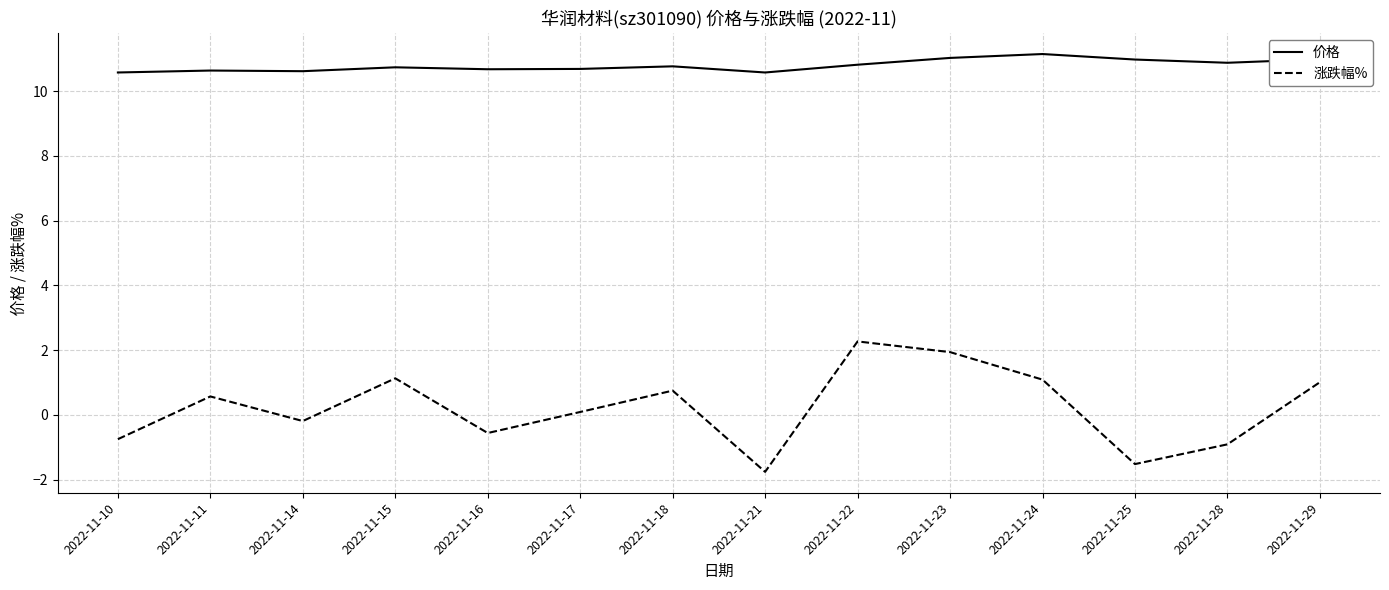

How many interior local peaks does the 涨跌幅% series have?

4